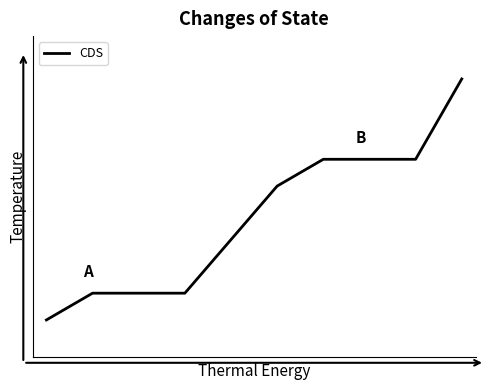

Does the chart display data point markers on the line(s)?

No